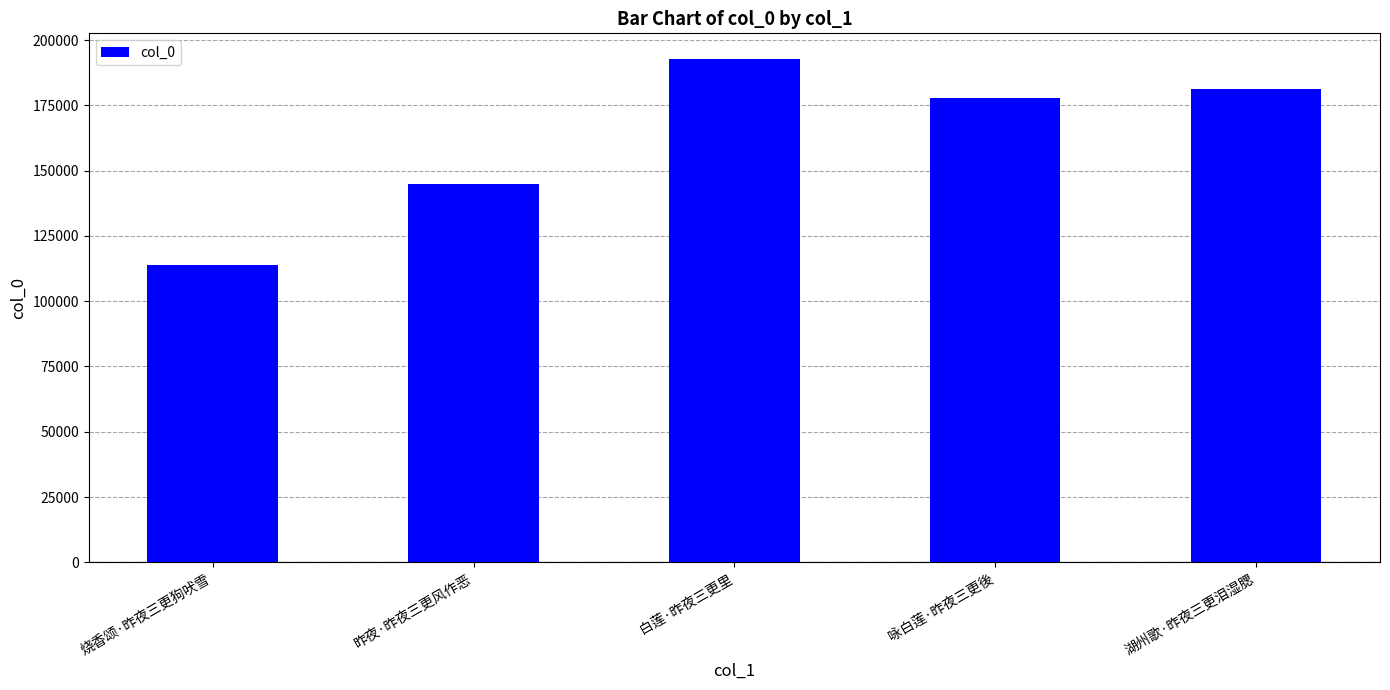

Where does the data first go above 177884?

白莲·昨夜三更里